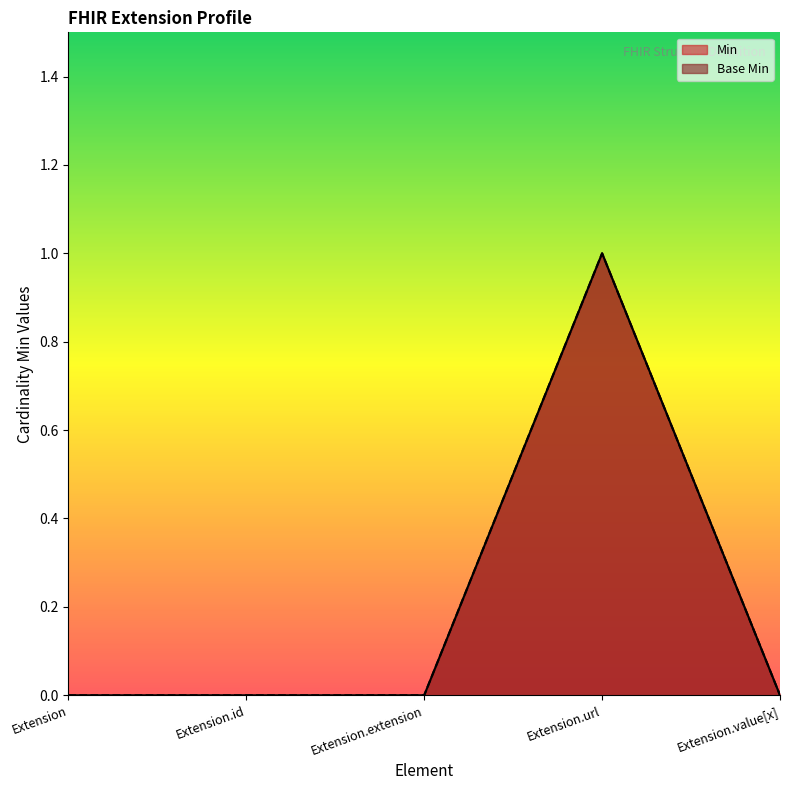

True or false: Base Min has more than 0 points higher than both neighbors.

True